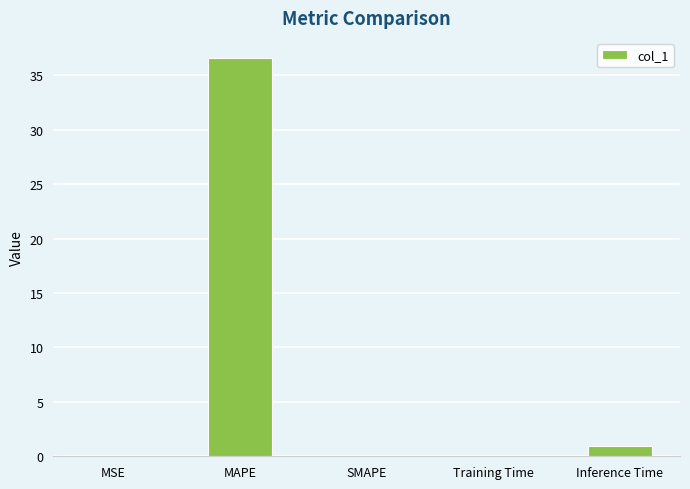

Where is the data nearest to the value 18?

Inference Time